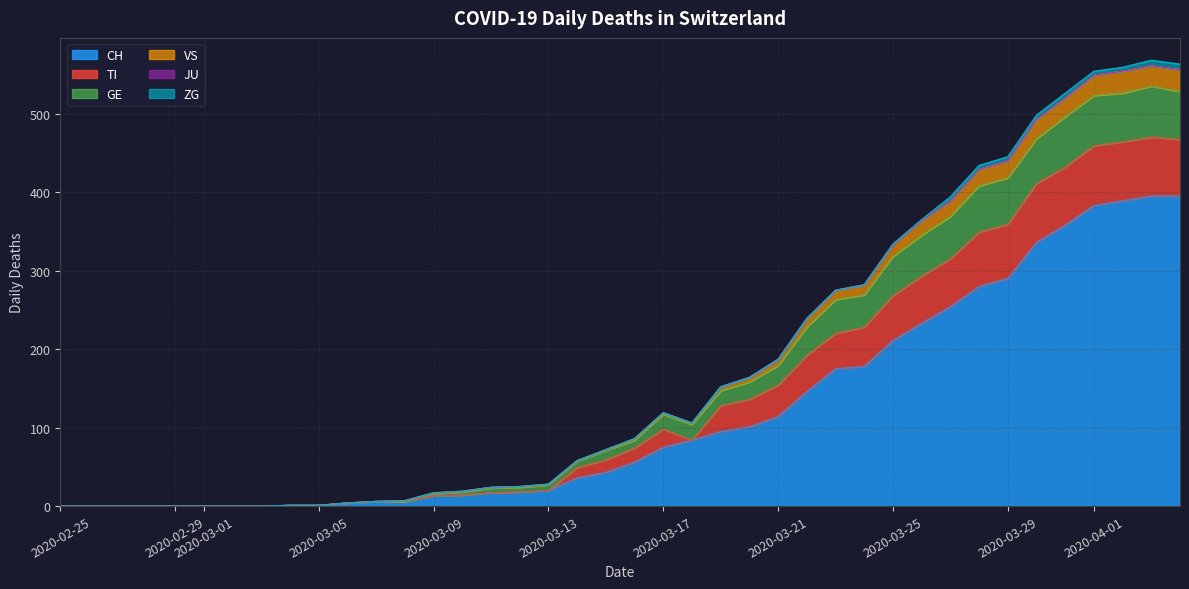

True or false: GE and VS intersect in this chart.

False